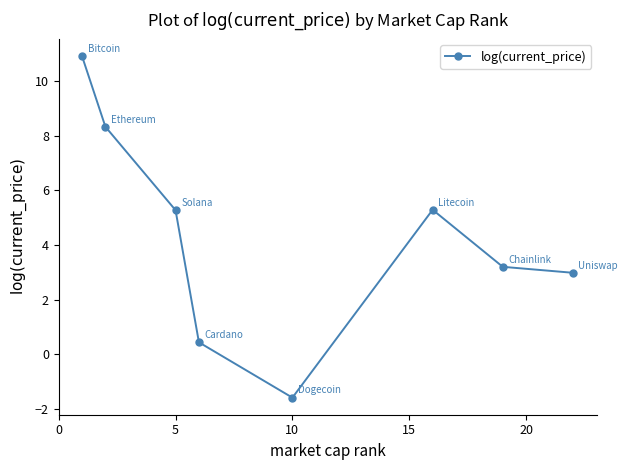

Reading right to left, extract all data points from this chart.

3.0	3.2	5.3	-1.6	0.4	5.3	8.3	10.9